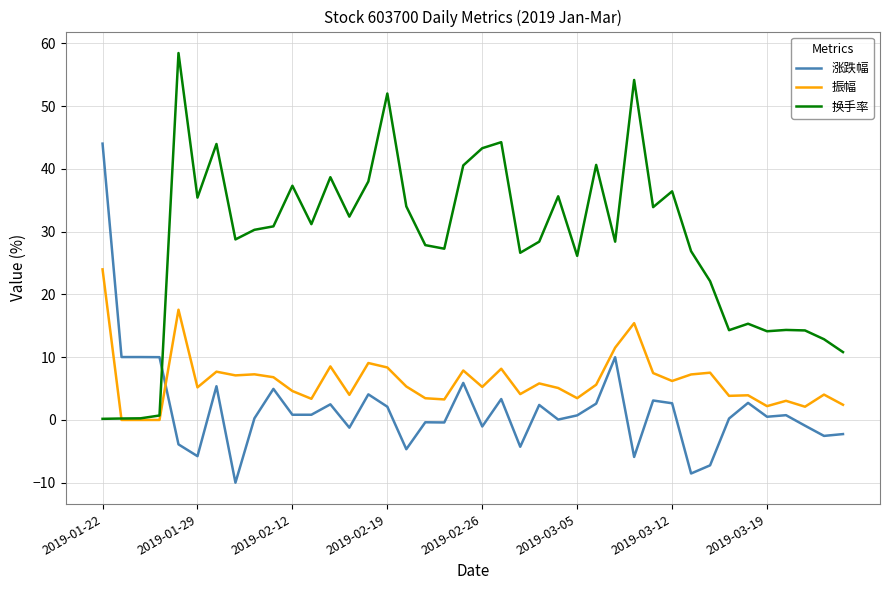

List the series in order of their peak value, lowest first.

振幅, 涨跌幅, 换手率